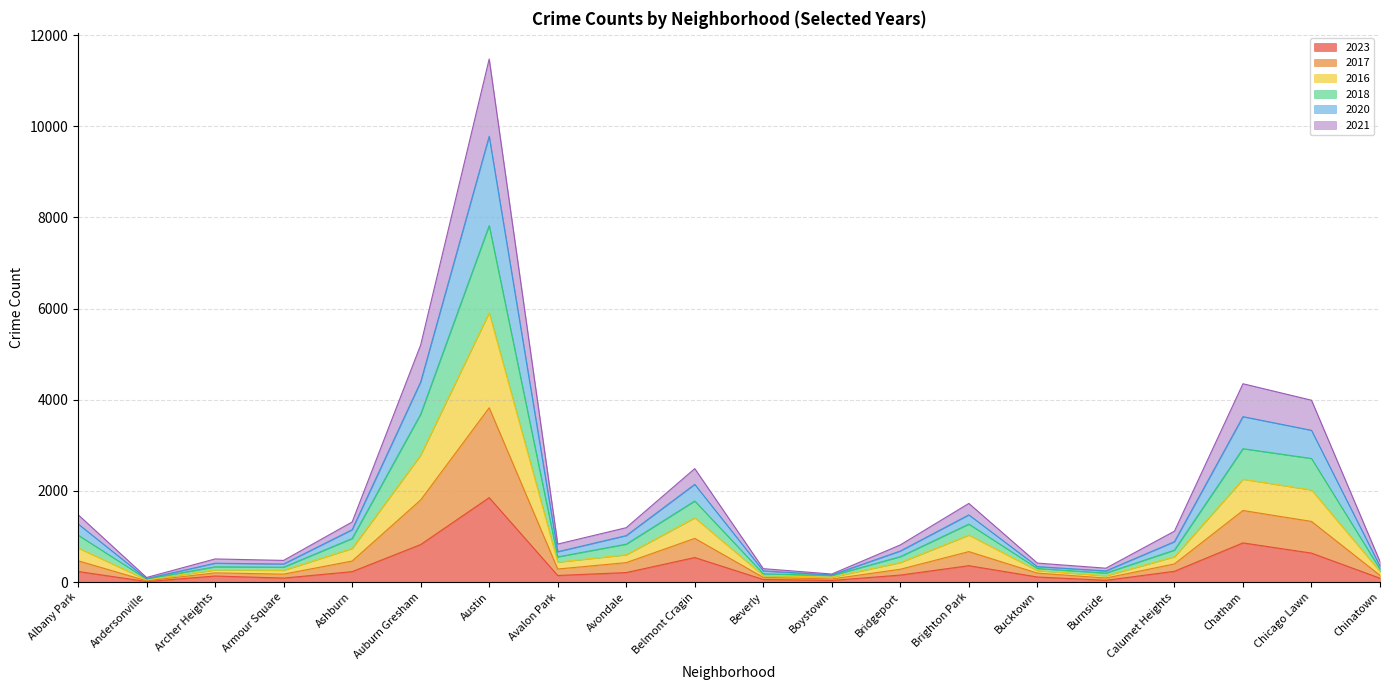

True or false: 2021 and 2023 intersect in this chart.

False